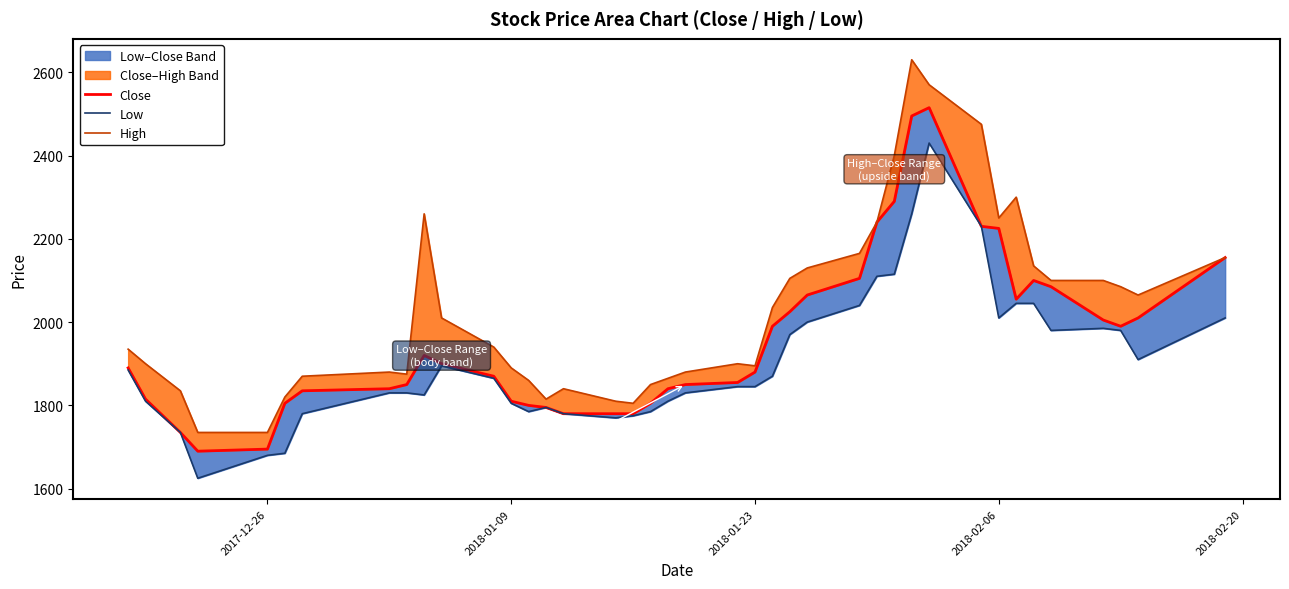

How many values in the Close series are below 1890?

20